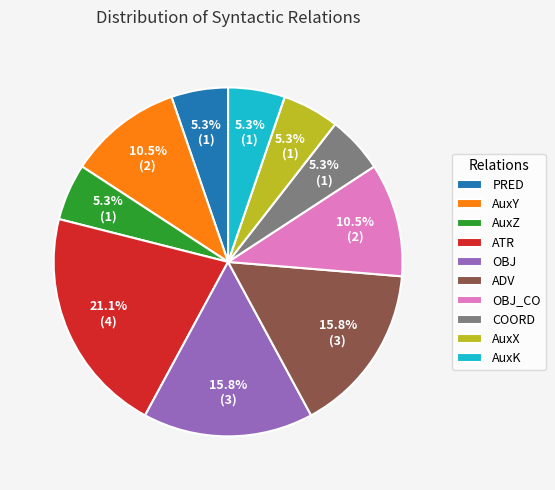

True or false: ATR accounts for 21% of the total.

True